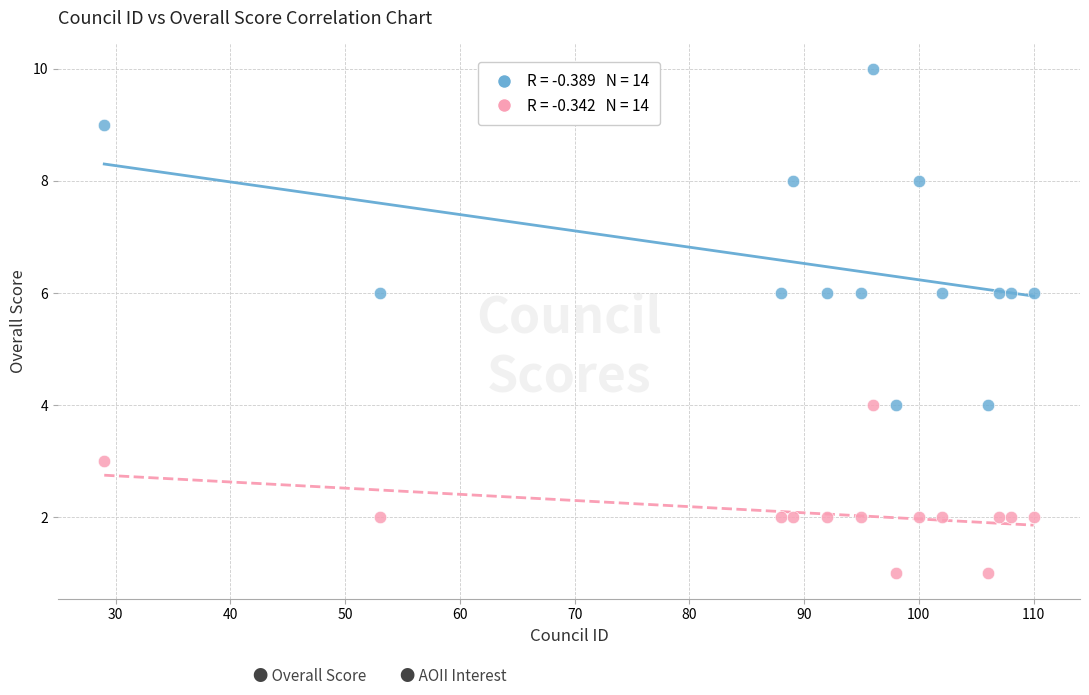

Across all data points, what is the range of X values (max minus min)?

81